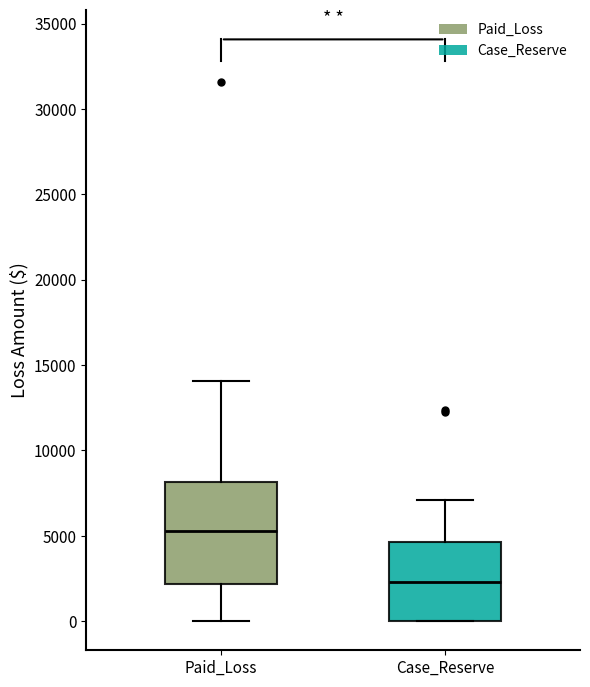

Reading left to right, transcribe this box plot: for each box, give where its median line is, the range the box spans, and where its two whiskers end, as read against the y-axis. The values are not printed on the chart, so give them approximately, as read against the axis.

Paid_Loss: median 5500, box 2000 to 8000, whiskers 0 to 14000
Case_Reserve: median 2500, box 0 to 4500, whiskers 0 to 7000